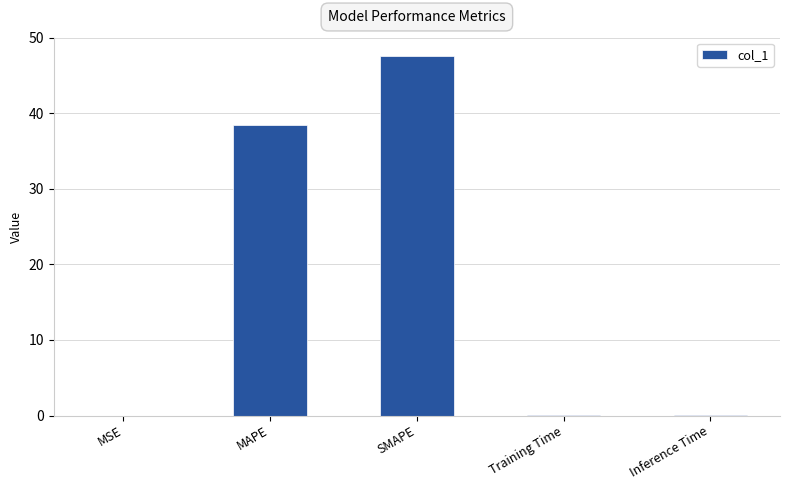

True or false: the data shows 27.9 at SMAPE.

False